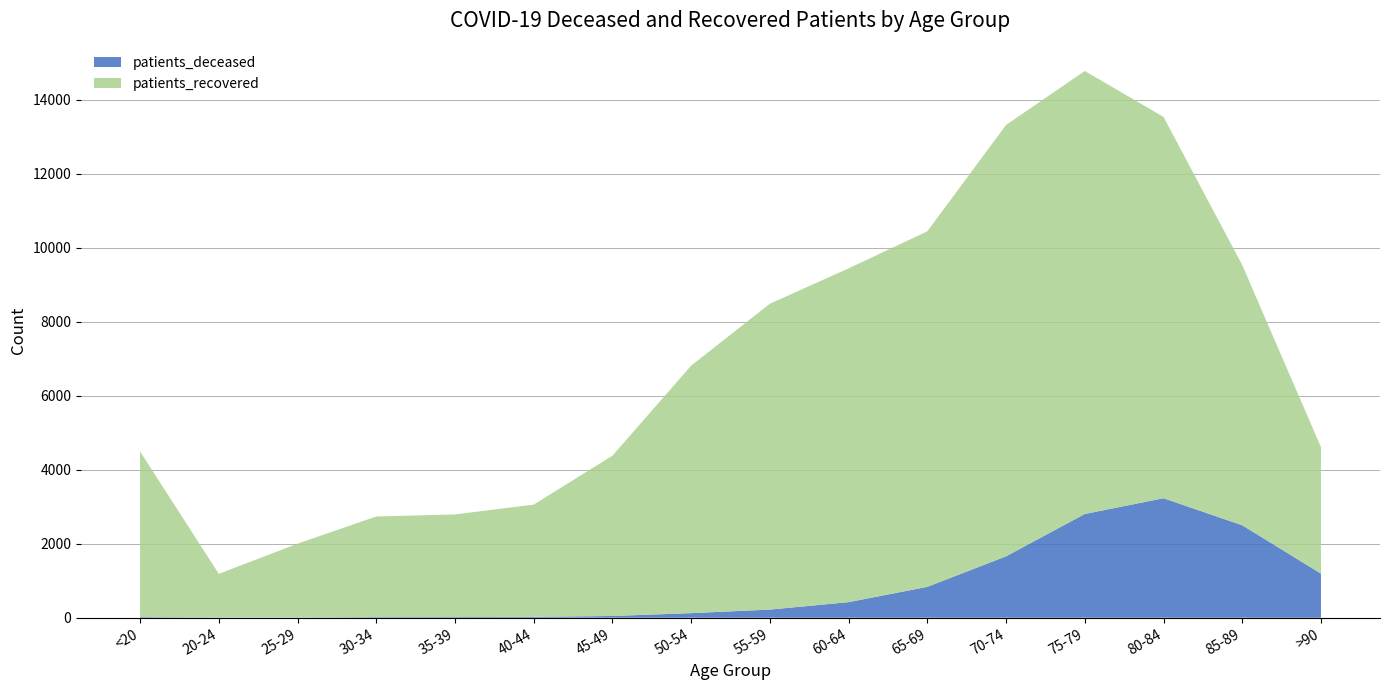

Reading left to right, extract all data points from this chart.

patients_deceased: <20=16	20-24=4	25-29=3	30-34=16	35-39=18	40-44=24	45-49=47	50-54=124	55-59=220	60-64=421	65-69=835	70-74=1660	75-79=2805	80-84=3231	85-89=2500	>90=1193
patients_recovered: <20=4480	20-24=1182	25-29=1999	30-34=2721	35-39=2775	40-44=3034	45-49=4334	50-54=6692	55-59=8270	60-64=9025	65-69=9613	70-74=11664	75-79=11978	80-84=10312	85-89=7036	>90=3418